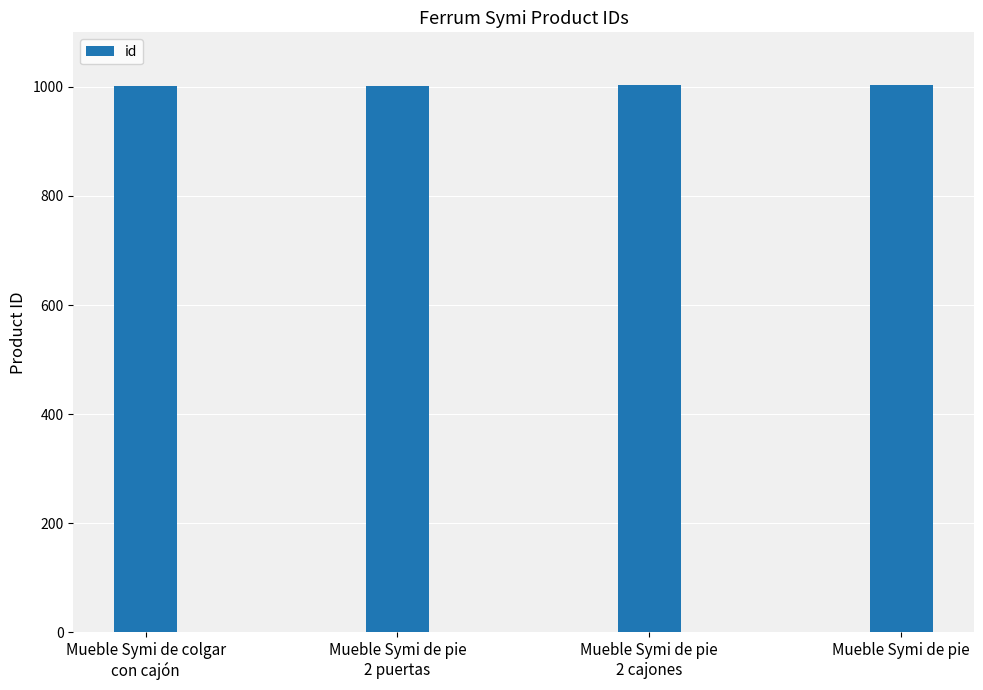

The value at Mueble Symi de pie
2 cajones is 1003. True or false?

True